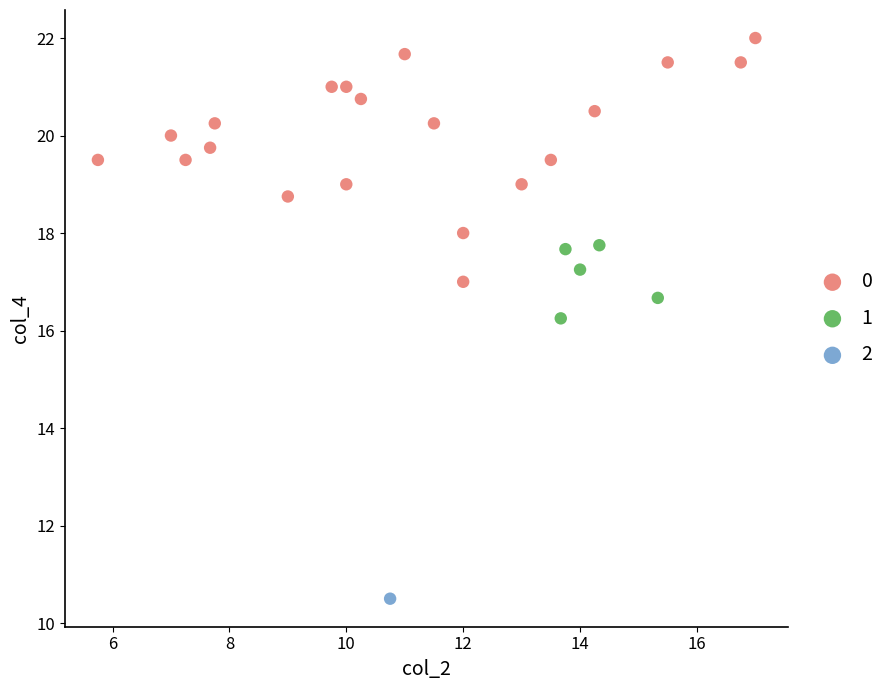

Which series contains the lowest Y value?

2